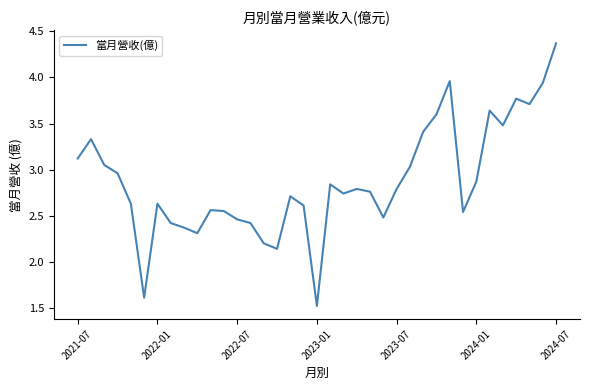

What is the smallest value displayed?

1.5